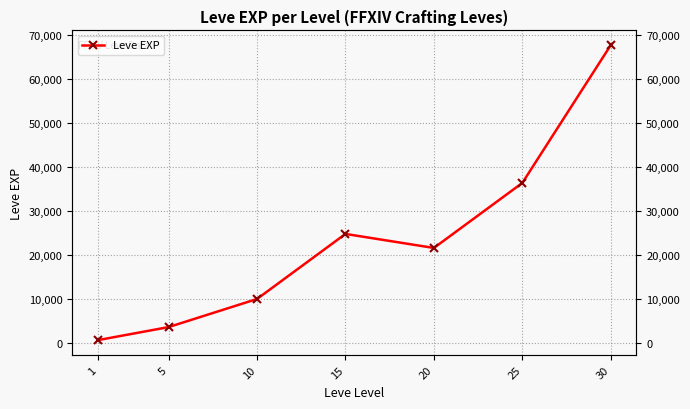

Reading left to right, list all the values displayed in this chart.

630	3600	9990	24790	21600	36390	67730